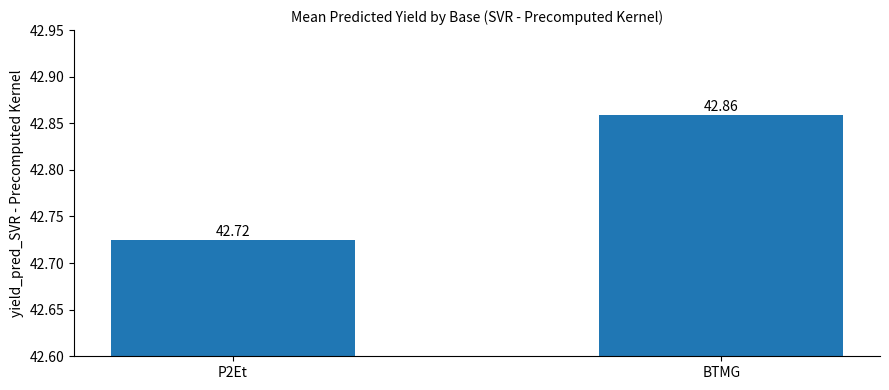

What is the value of the 1st bar from the left?

42.7